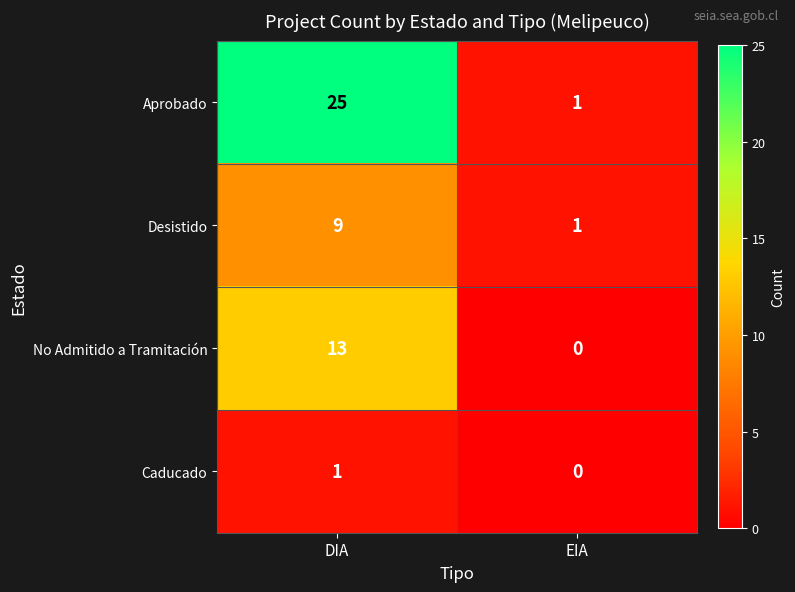

Reading left to right, extract all data points from this chart.

Aprobado: 25	1
Desistido: 9	1
No Admitido a Tramitación: 13	0
Caducado: 1	0